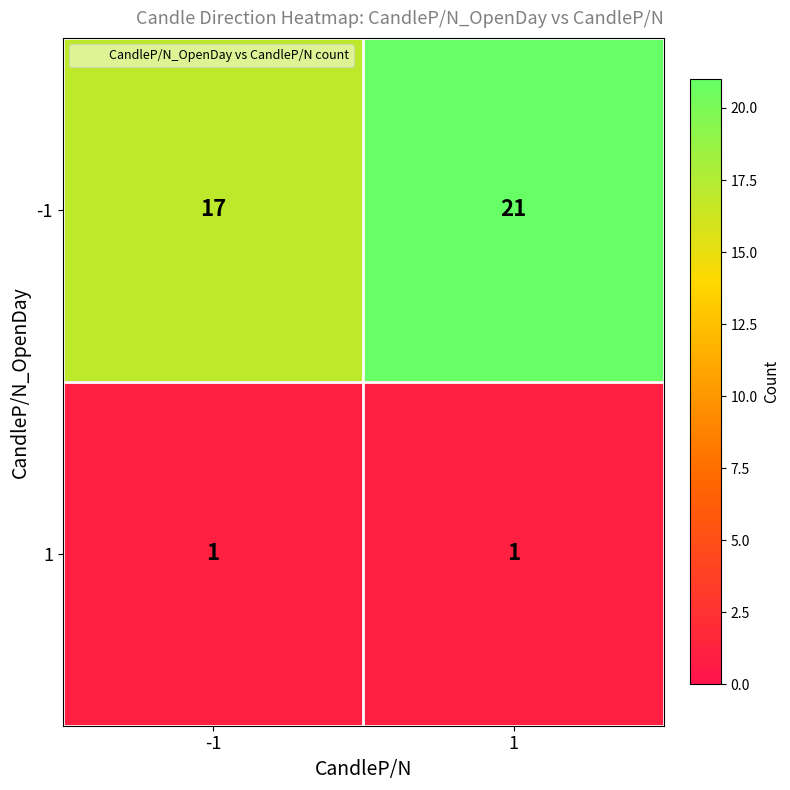

What is the smallest value displayed?

1